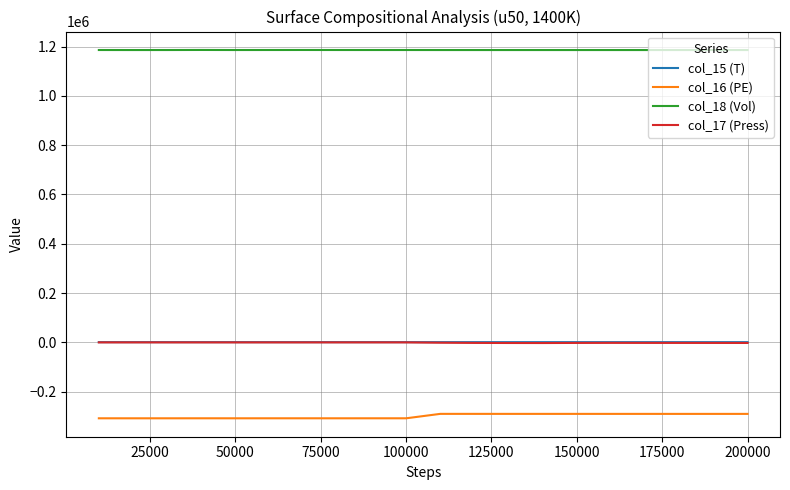

In col_15 (T), how many points are higher than both neighbors (excluding endpoints)?

5